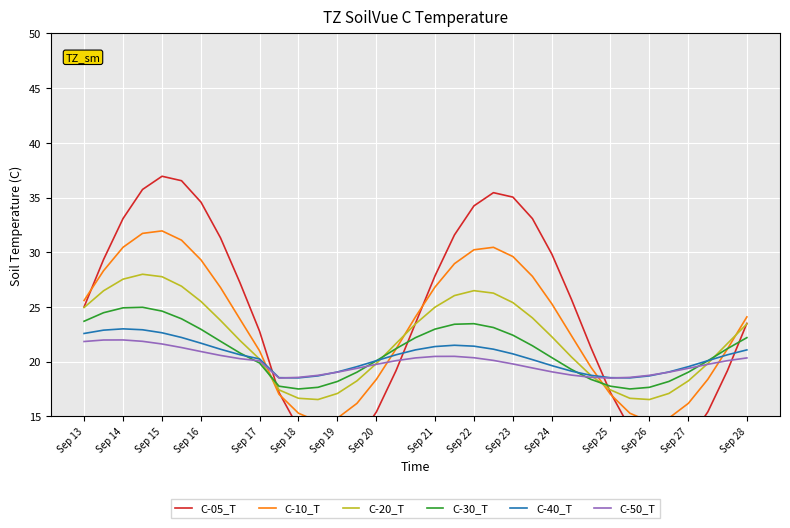

What is the value of the C-50_T point at the 12th from the left?

18.6